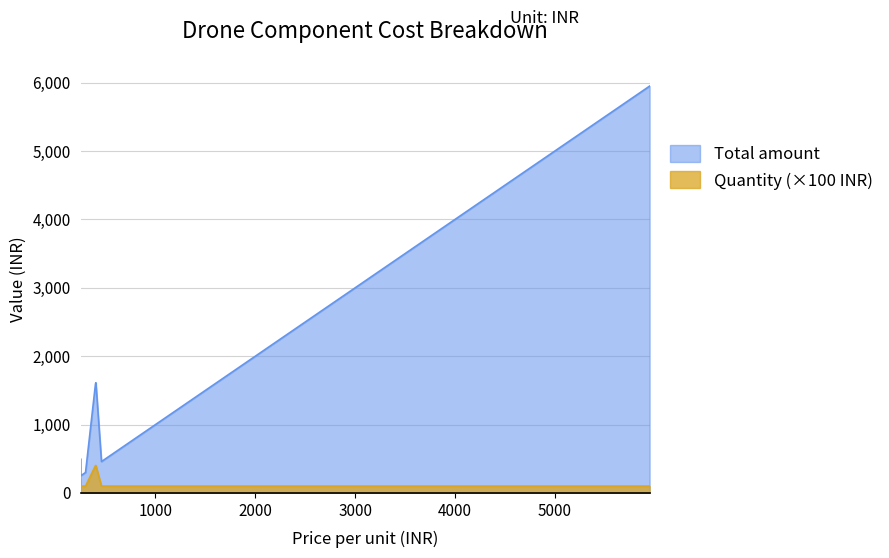

List the series in order of their overall mean, highest first.

Total amount, Quantity (×100 INR)